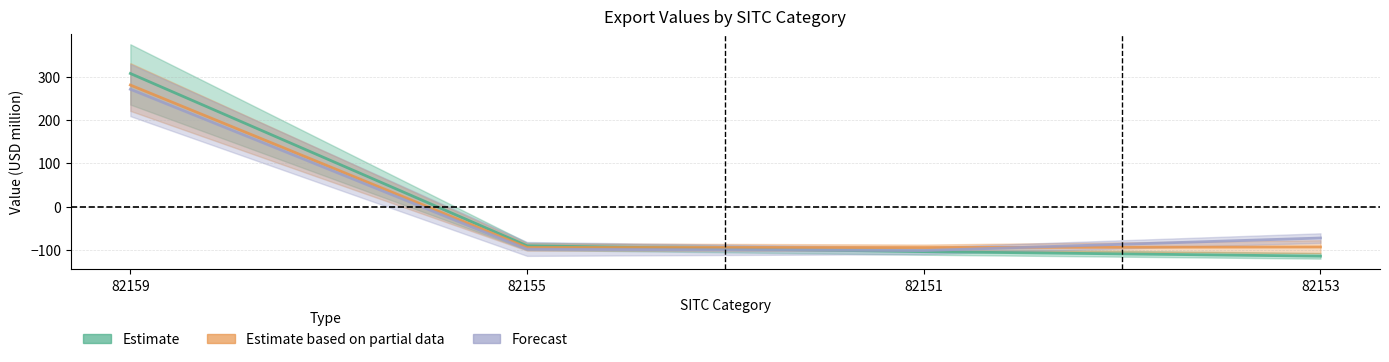

Is it true that Forecast equals -72.0 at 82153?

True